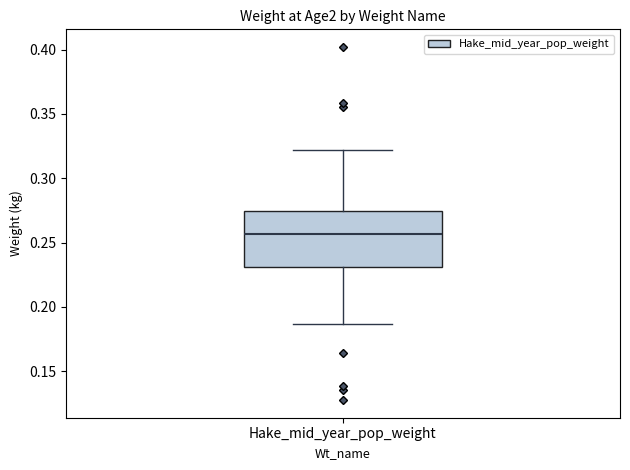

Where does the upper whisker of the box for Hake_mid_year_pop_weight end on the y-axis? The values are not printed on the chart, so give them approximately, as read against the axis.

0.320